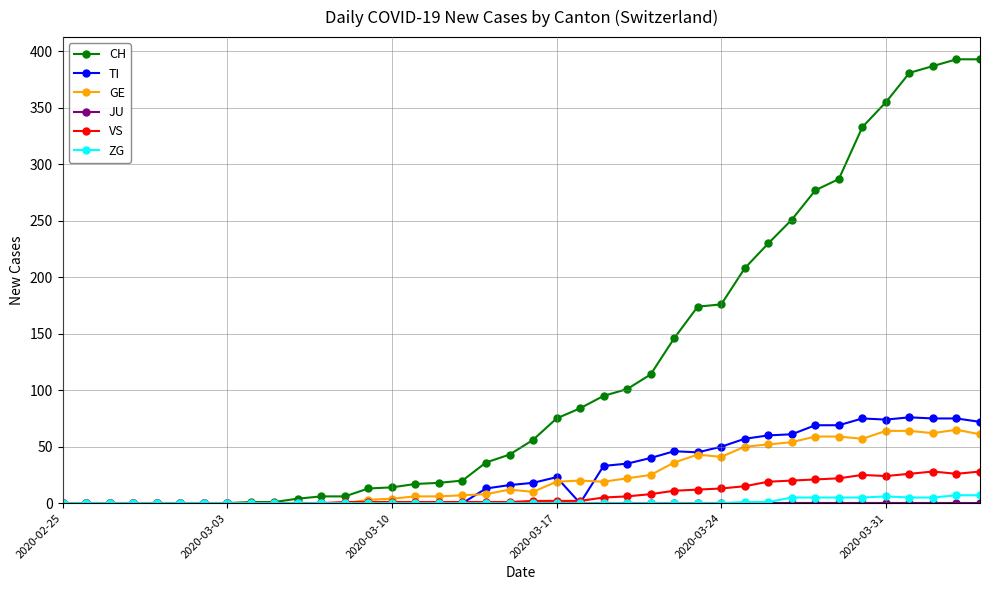

True or false: TI has more than 0 points higher than both neighbors.

True